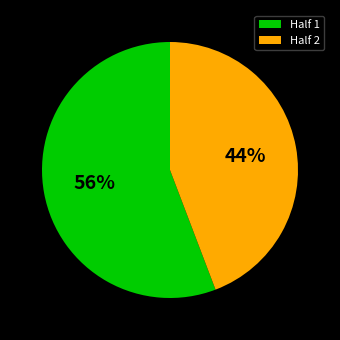

Do Half 1 and Half 2 together represent more than half of the pie?

Yes